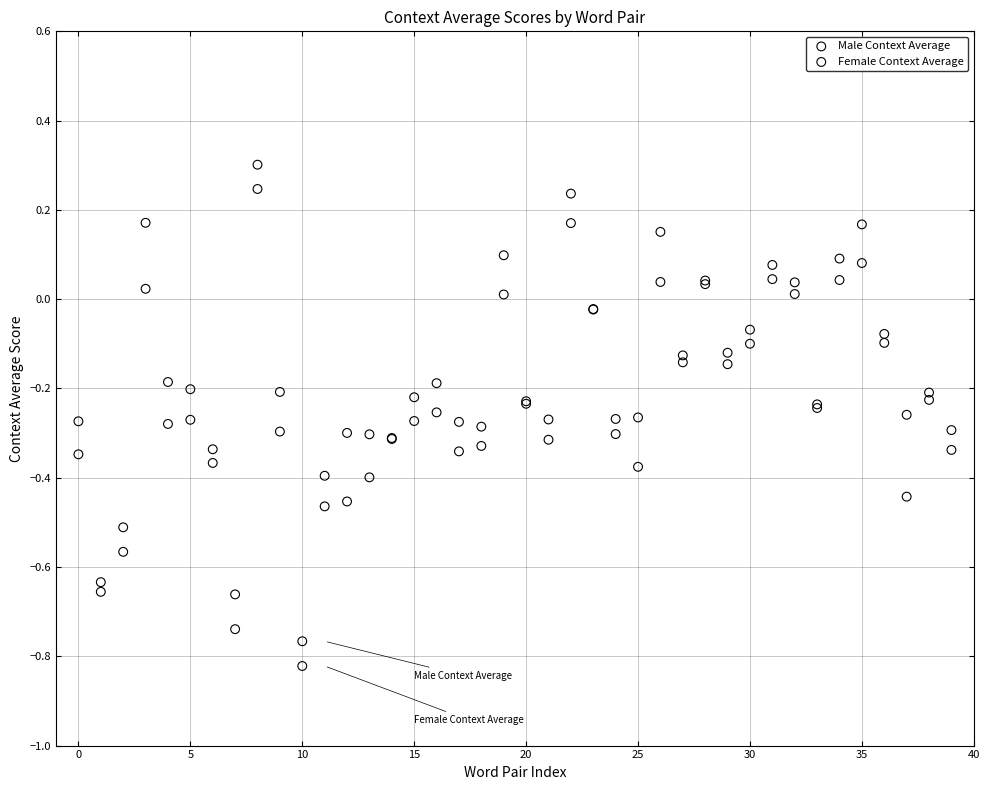

Which series has the largest Y range (max minus min)?

Female Context Average